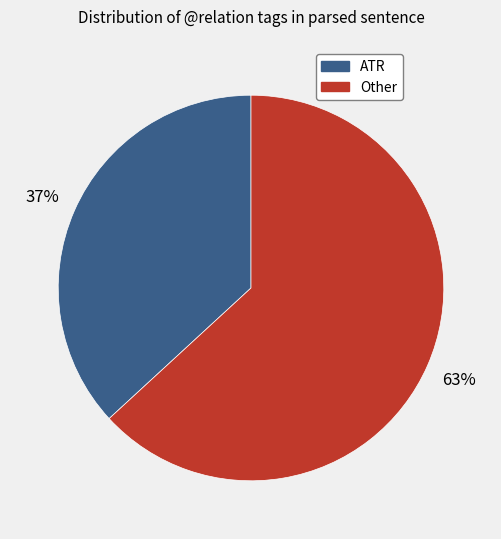

Count the number of slices in the pie.

2